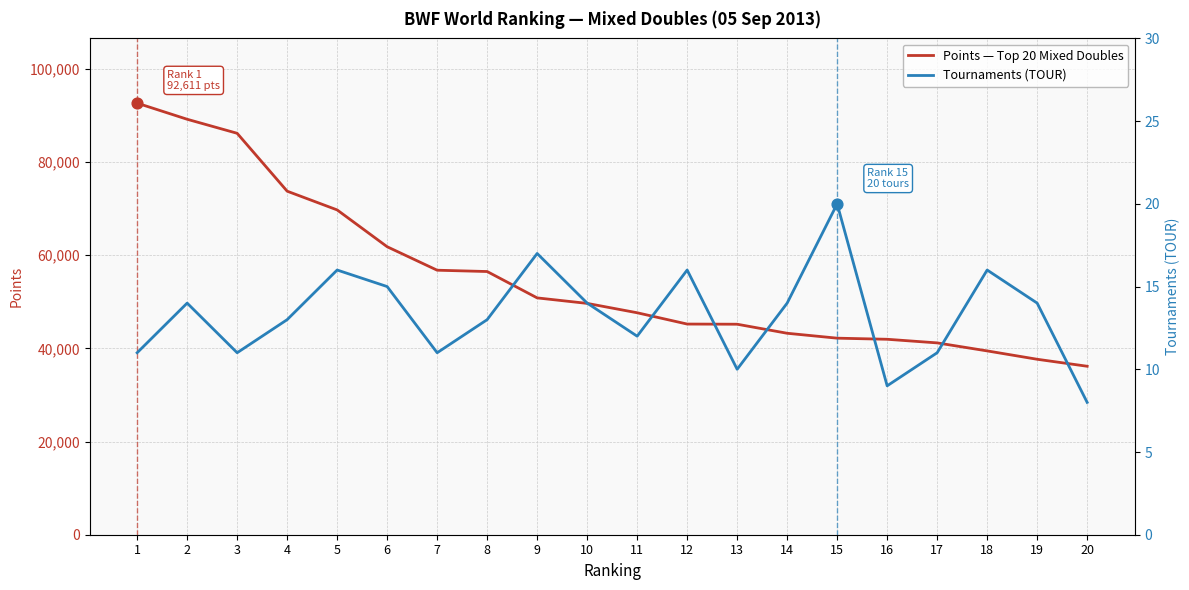

Which series reaches the minimum Y coordinate?

Tournaments (TOUR)